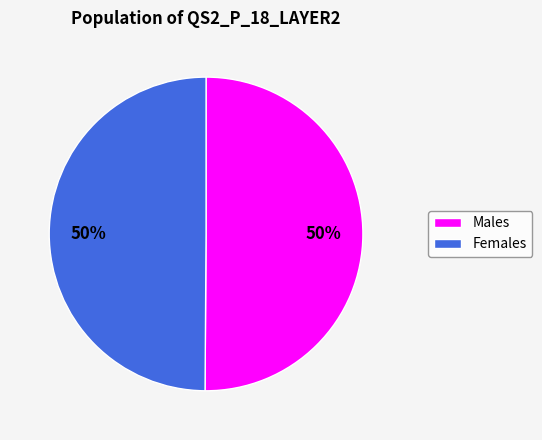

To the nearest percent, what portion does Females represent?

50%